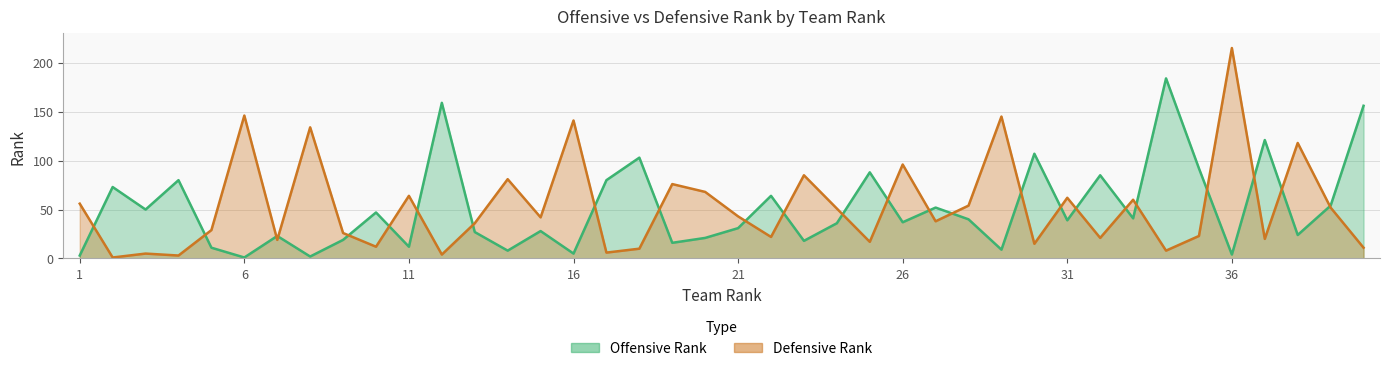

Is the value of off_rank at 20 greater than the value of def_rank at 27?

No